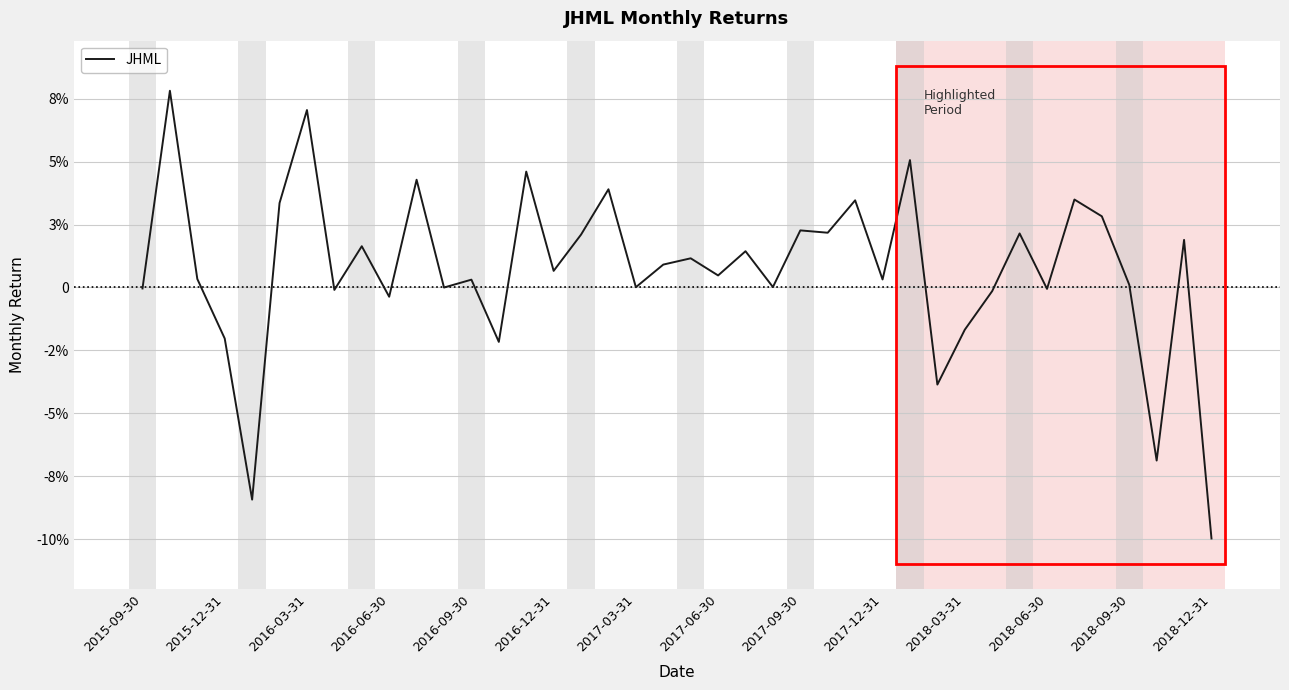

Does the chart have visible grid lines?

Yes